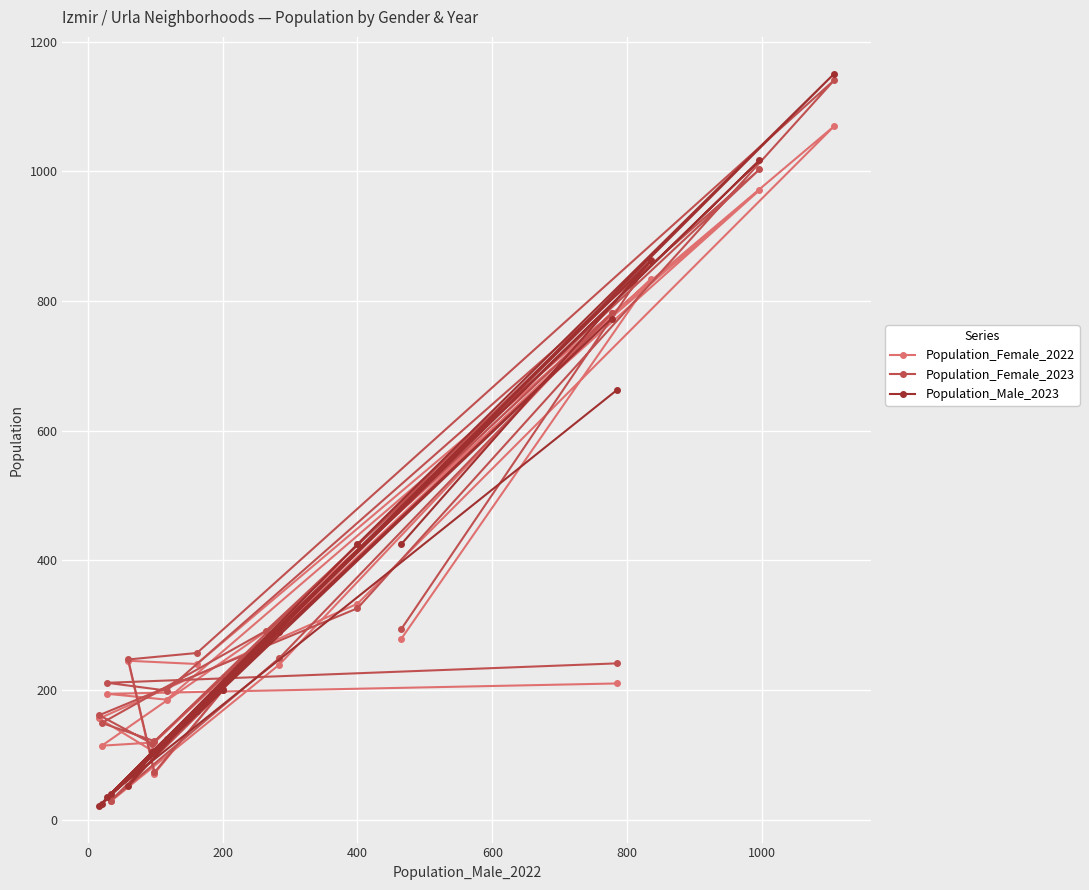

What are all the series names shown in the legend?

Population_Female_2022, Population_Female_2023, Population_Male_2023